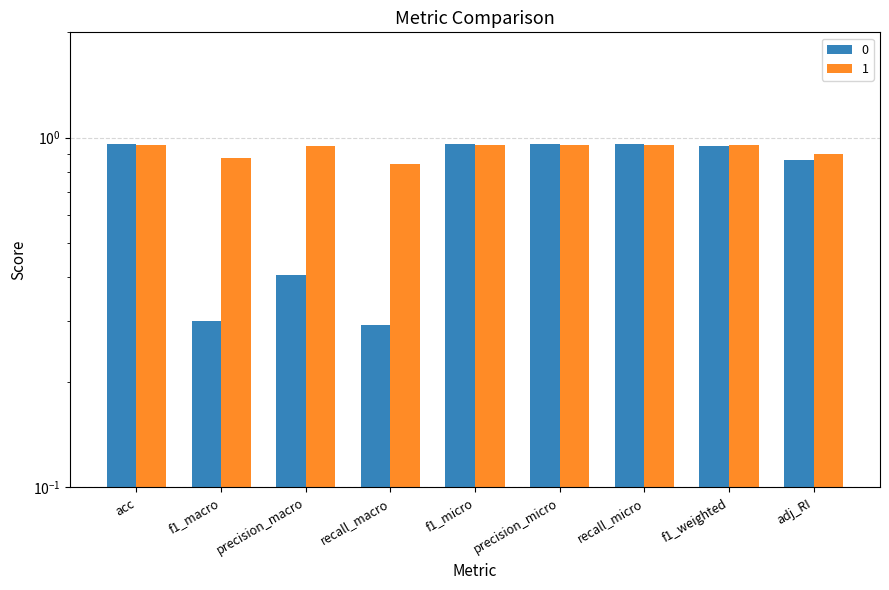

Reading left to right, what are all the values shown in this chart?

0: 1.0	0.3	0.4	0.3	1.0	1.0	1.0	0.9	0.9
1: 1.0	0.9	0.9	0.8	1.0	1.0	1.0	0.9	0.9